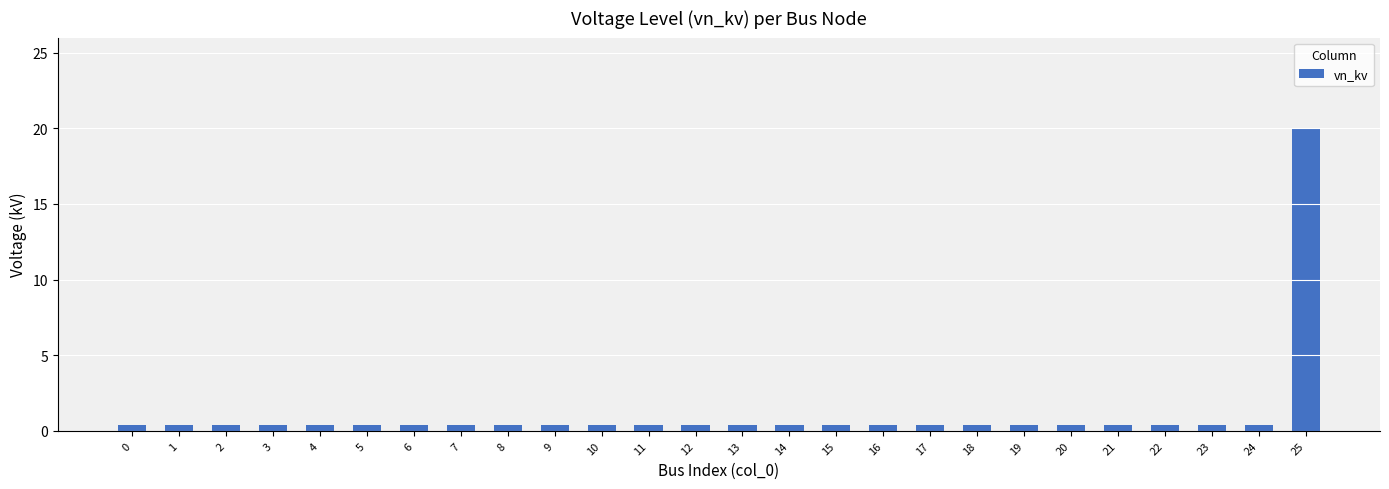

What is the average value?

1.2